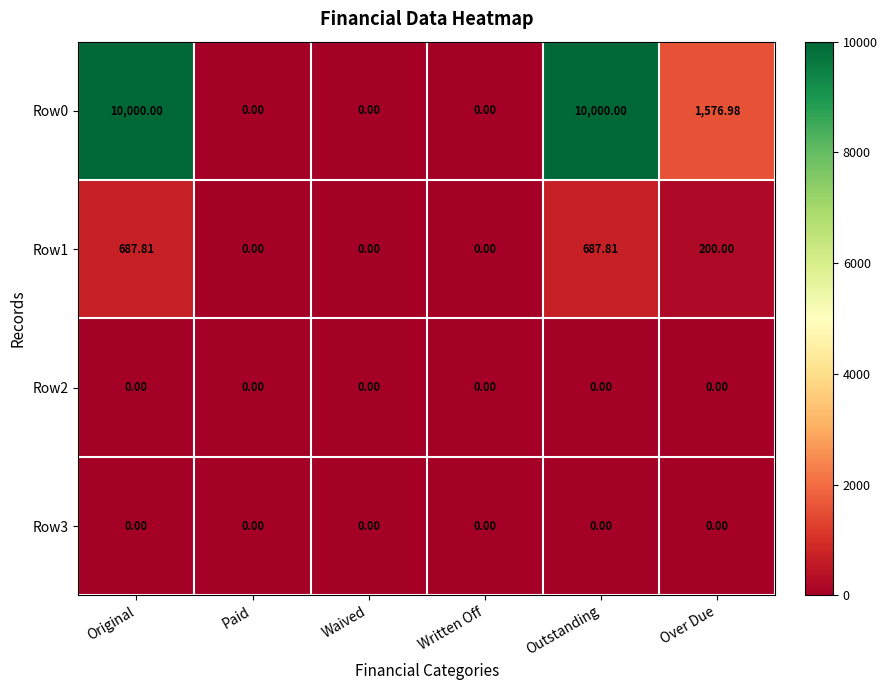

Is the value of Row0 at Original greater than the value of Row1 at Paid?

Yes